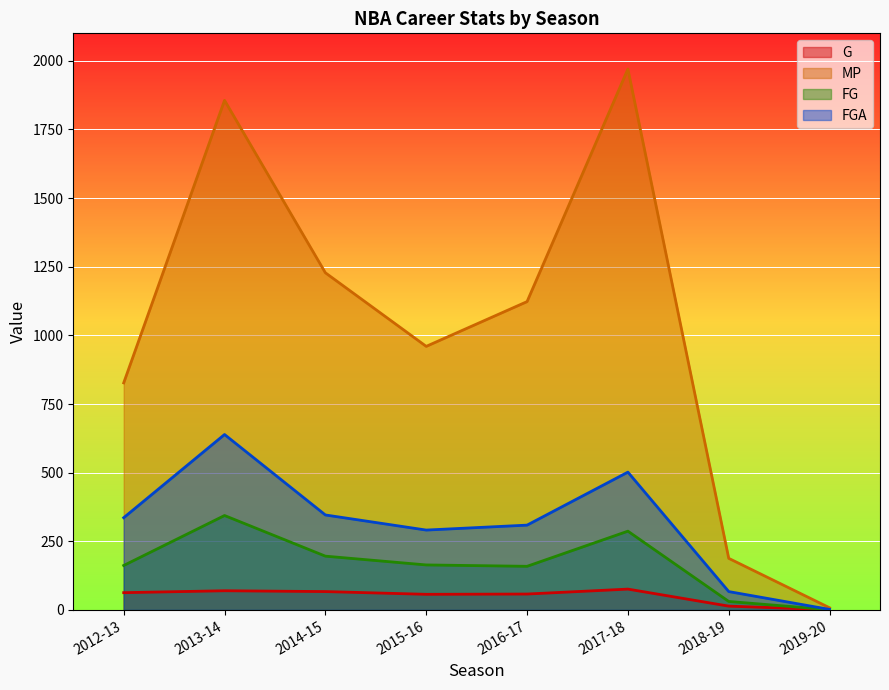

What is the maximum value for FG?

344